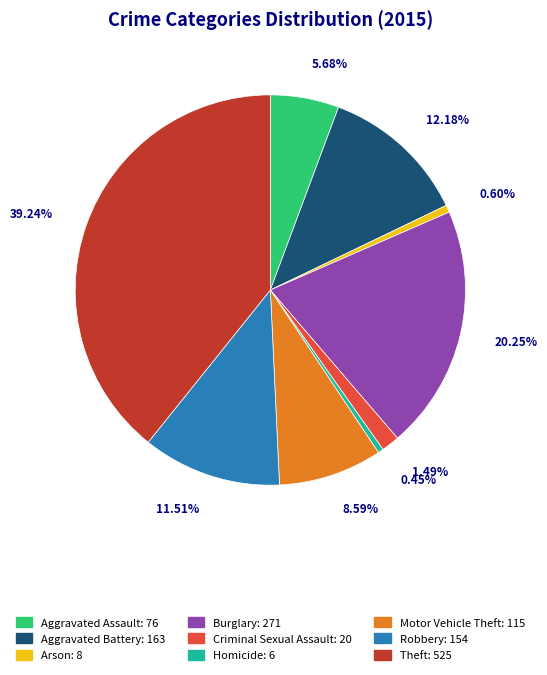

To the nearest percent, what is the difference between the Criminal Sexual Assault and Arson slice percentages?

1%